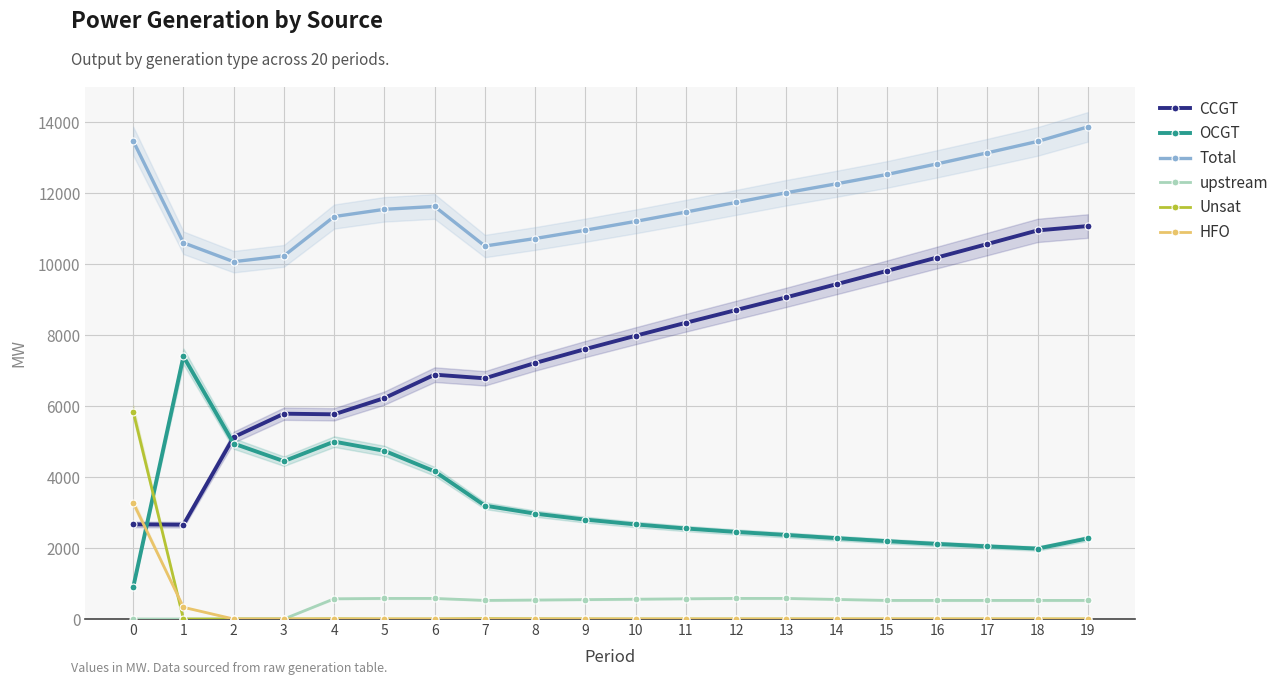

Reading left to right, extract all data points from this chart.

CCGT: 2668	2659	5128	5789	5771	6229	6889	6786	7218	7611	7986	8352	8711	9070	9440	9814	10192	10572	10956	11079
OCGT: 893	7403	4947	4450	5001	4742	4163	3197	2971	2803	2667	2552	2455	2369	2279	2195	2117	2048	1985	2272
Total: 13478	10607	10075	10239	11347	11551	11632	10516	10728	10962	11211	11474	11746	12019	12271	12533	12833	13144	13465	13875
upstream: 0	0	0	0	570	580	580	524	535	546	558	570	580	580	552	524	524	524	524	524
Unsat: 5847	0	0	0	5	0	0	9	4	2	0	0	0	0	0	0	0	0	0	0
HFO: 3280	330	0	0	0	0	0	0	0	0	0	0	0	0	0	0	0	0	0	0